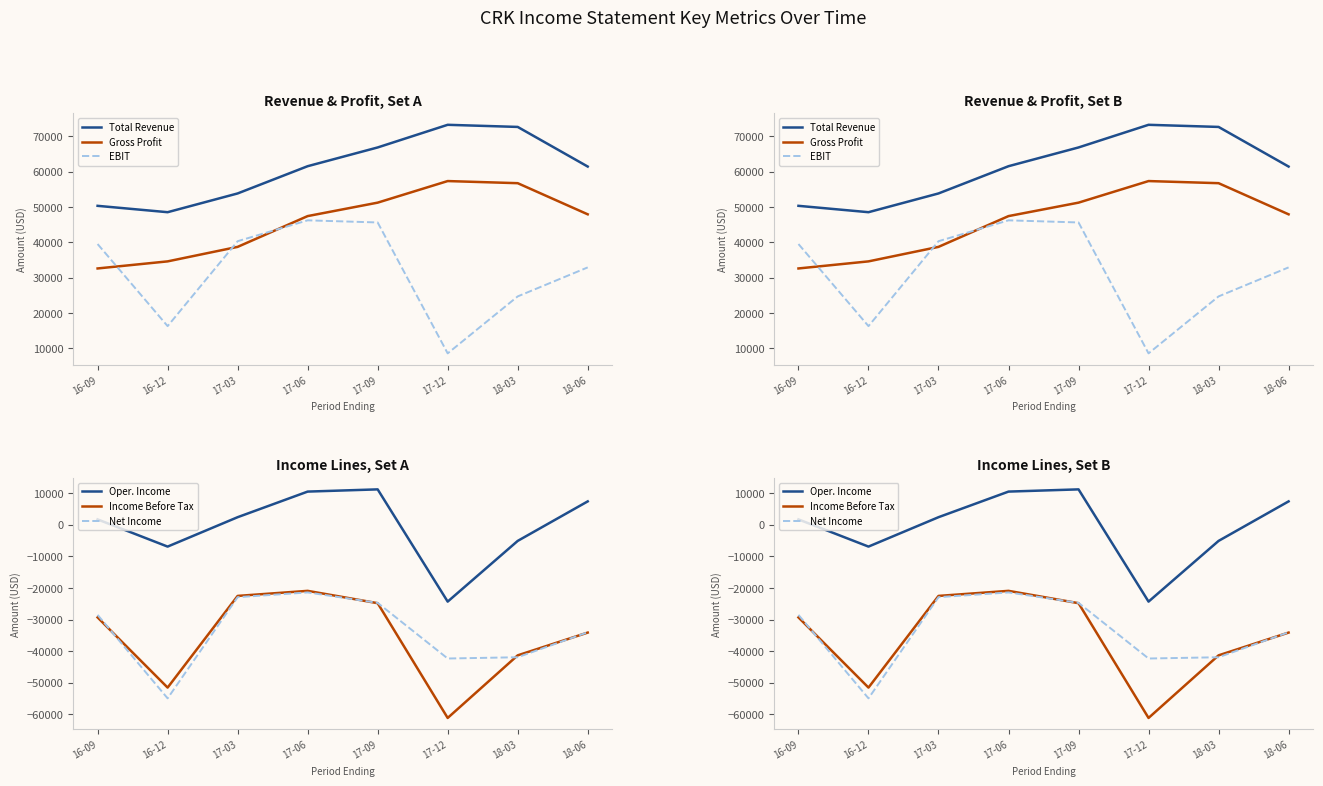

True or false: EBIT and Oper. Income cross at least once.

False